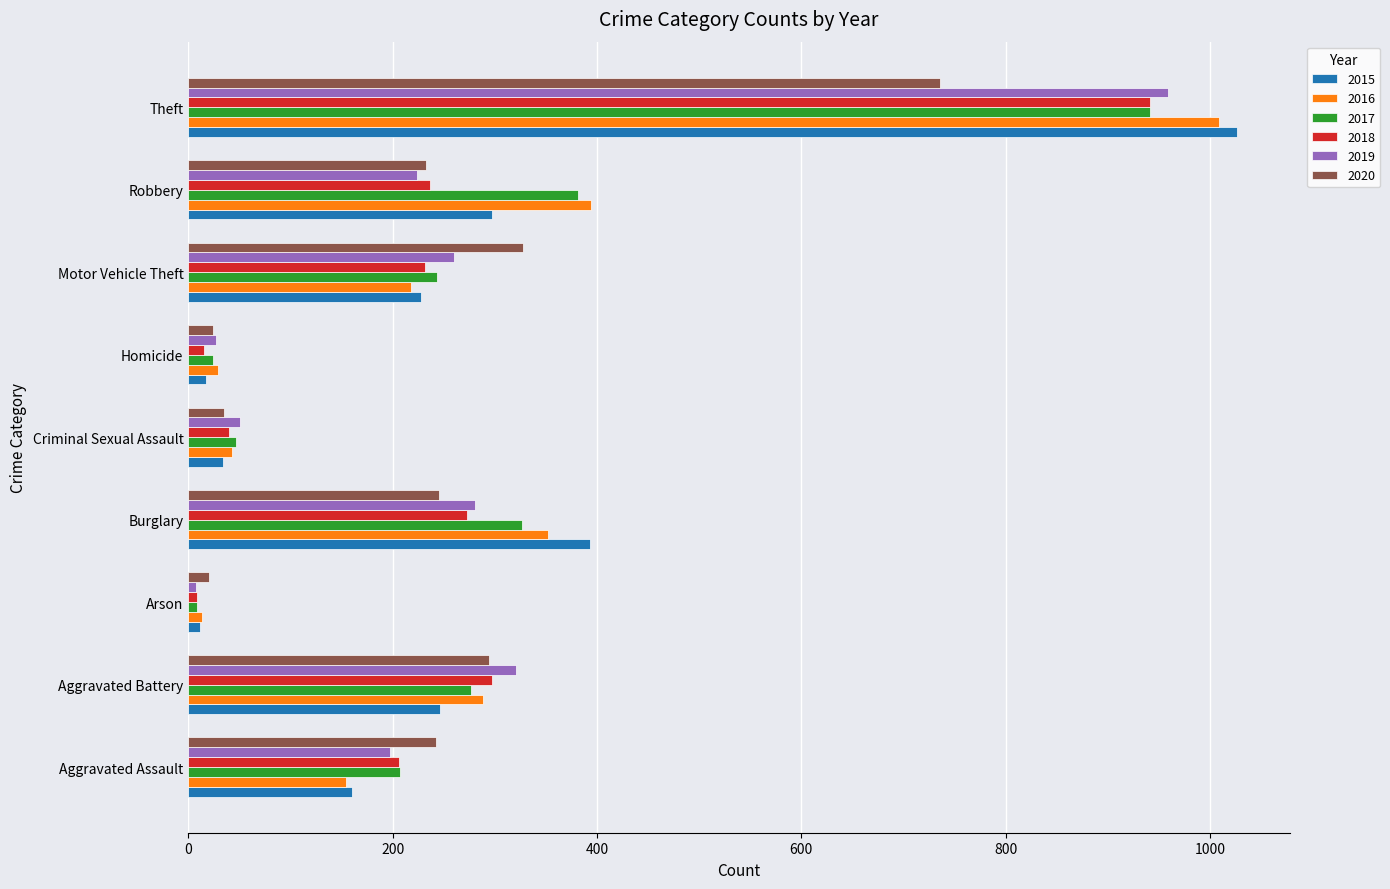

Which series has the largest range (max minus min)?

2015